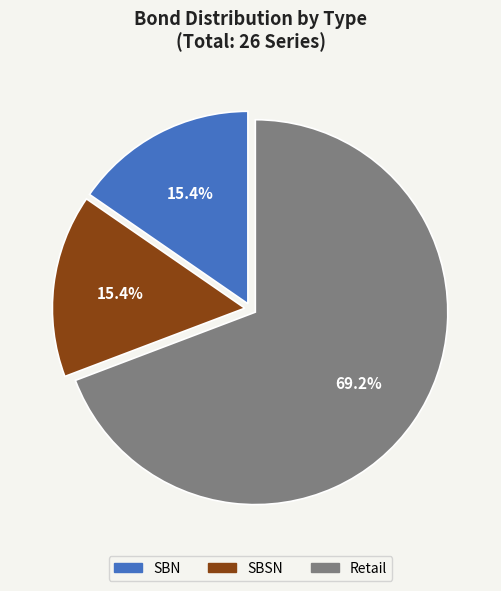

Which slice is the largest?

Retail